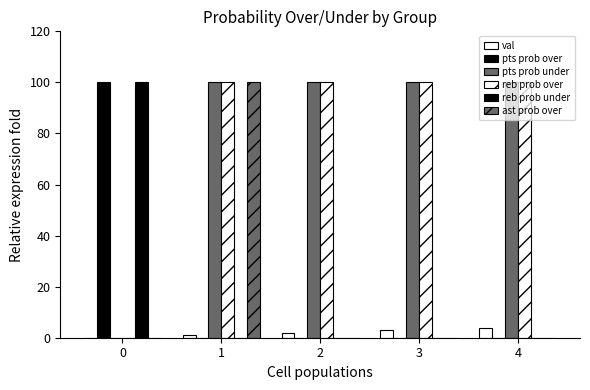

What is the value of the pts prob under bar at the 4th from the left?

100